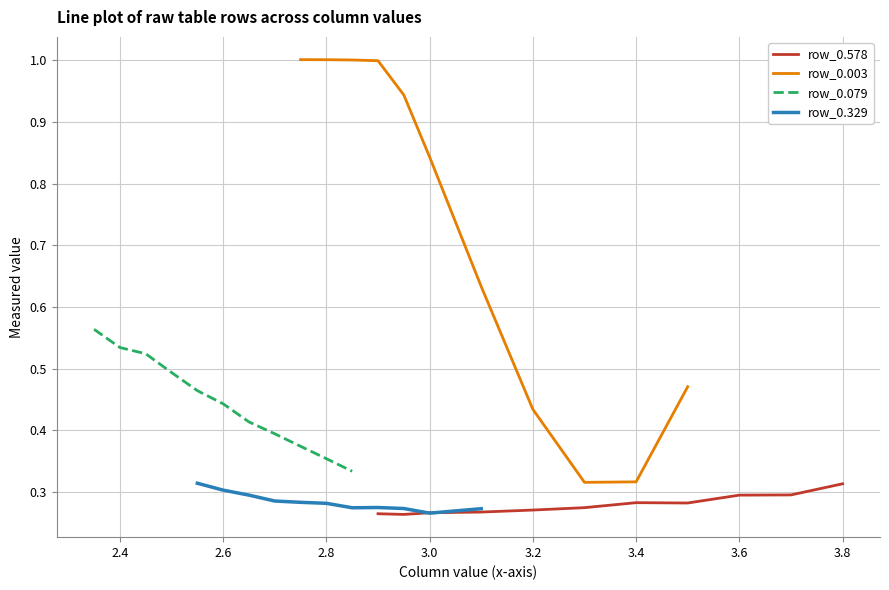

How many categories are shown in the chart?

11